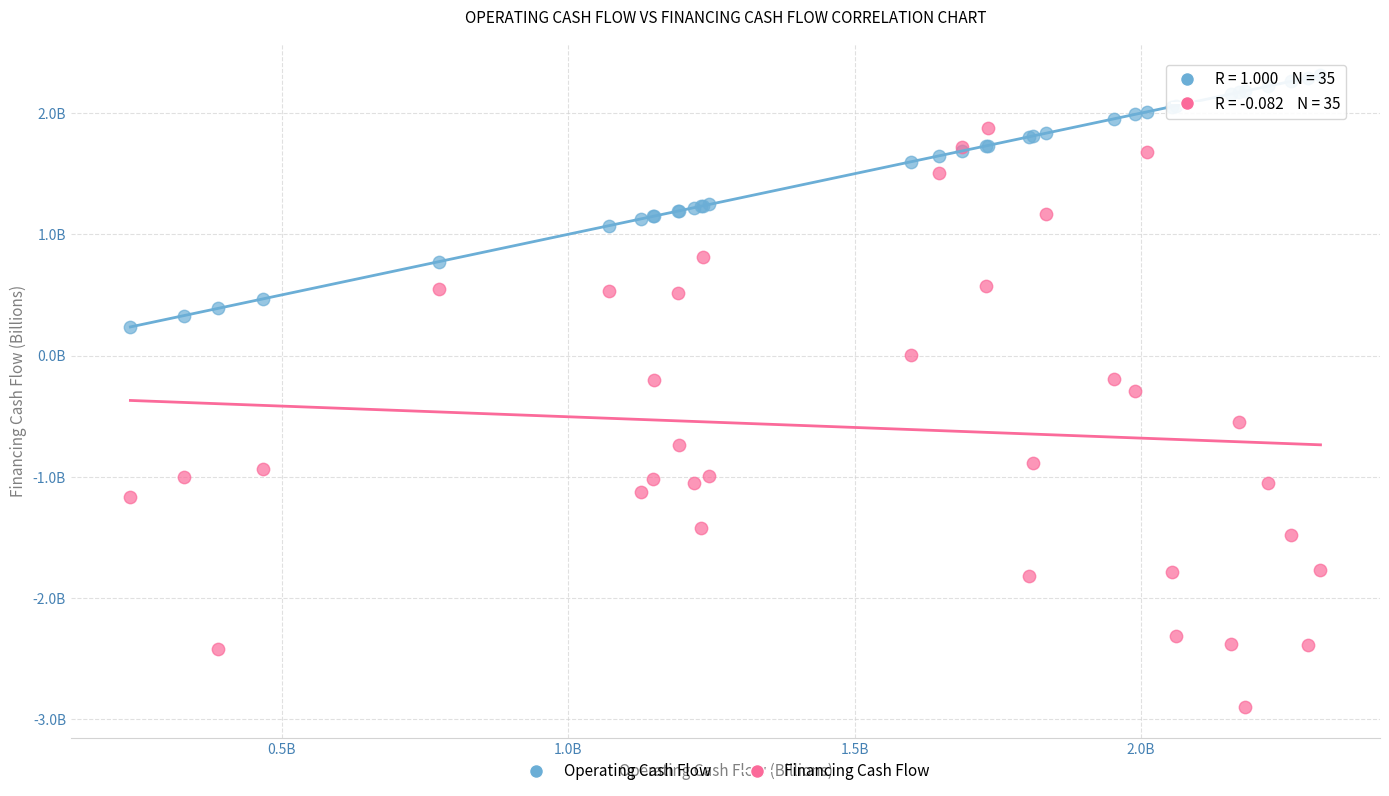

What are all the series names shown in the legend?

Operating Cash Flow, Financing Cash Flow